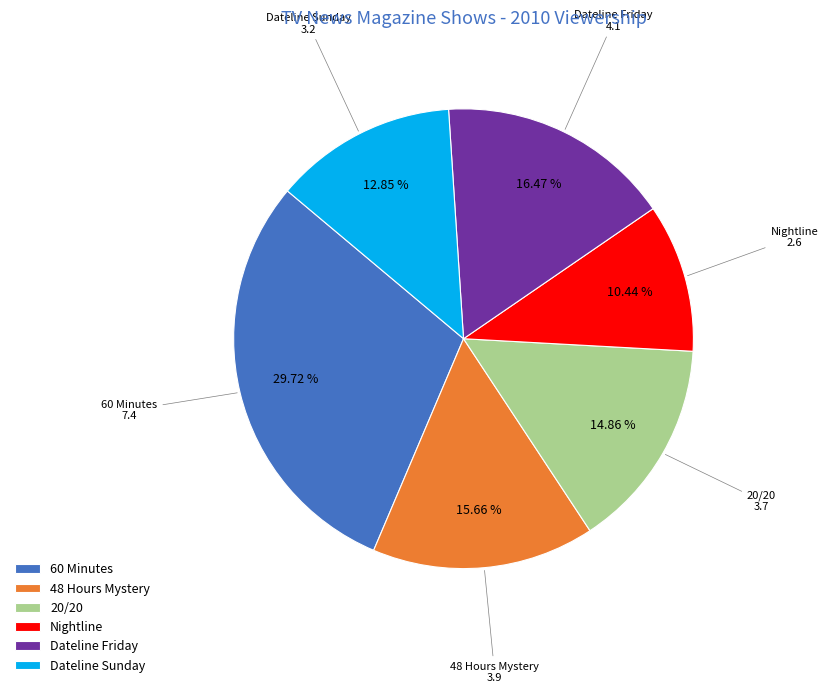

Approximately how many times larger is the value at 48 Hours Mystery compared to Dateline Friday?

1.0